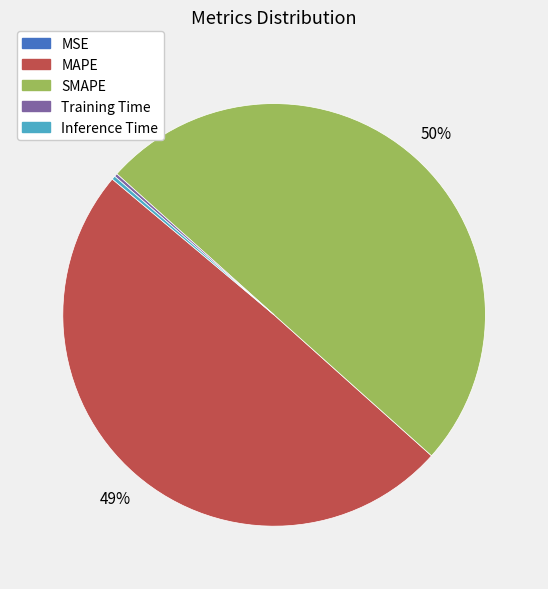

Is it true that SMAPE is 50% of the pie?

True